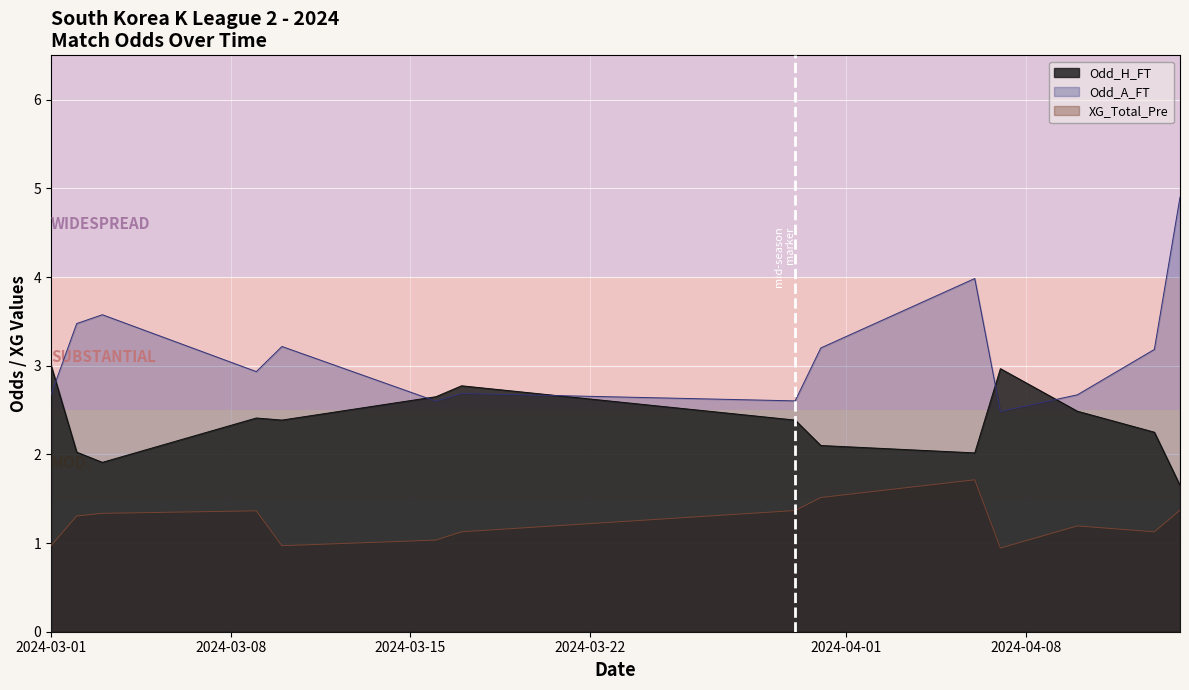

Which series has the largest total across all categories?

Odd_A_FT